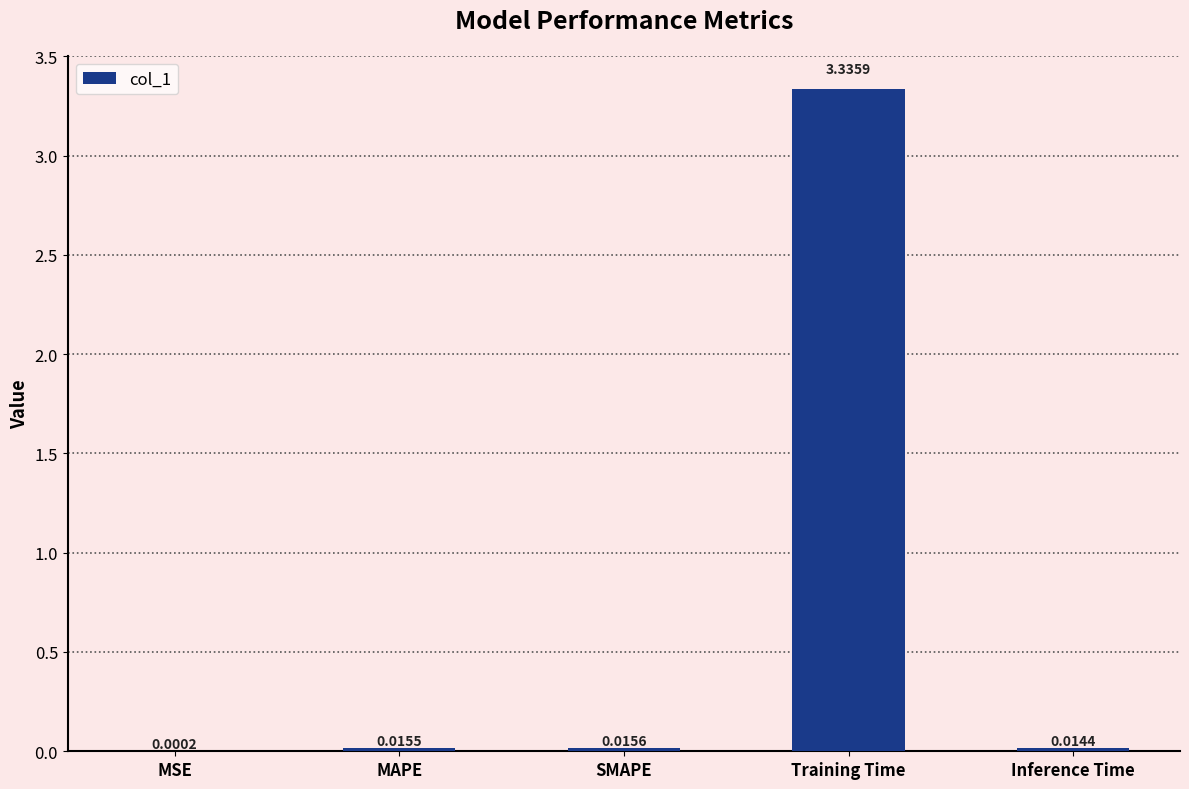

Are the bars grouped side by side (vs. stacked)?

No